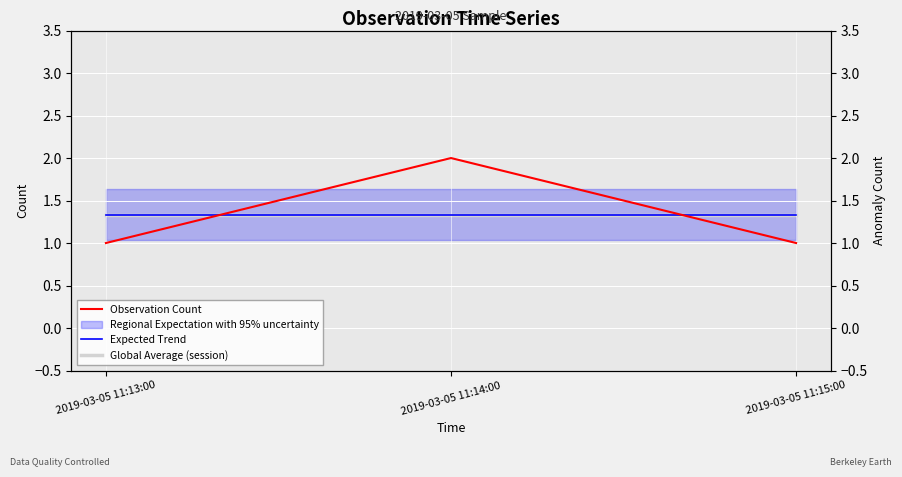

True or false: Observation Count has a value of 0.7 at 2019-03-05 11:14:00.

False